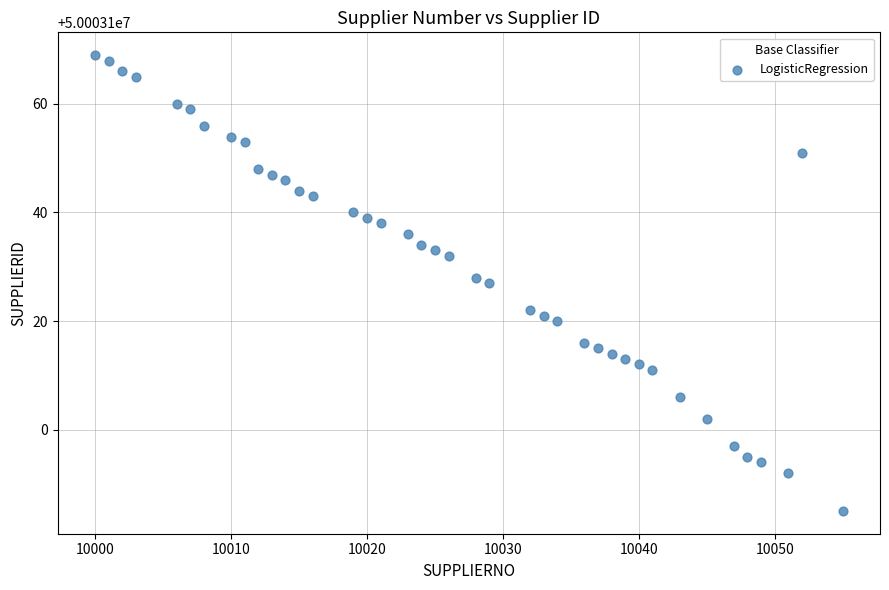

What is the range of X values (max minus min)?

55